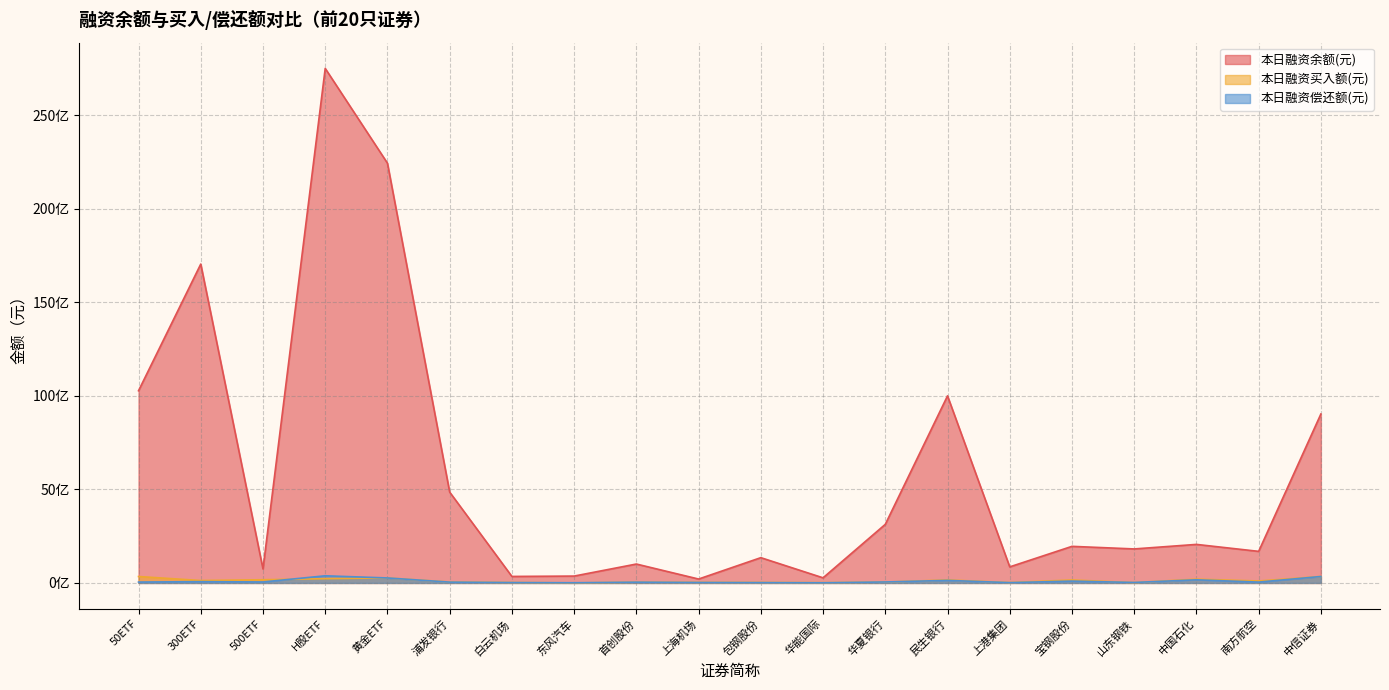

How many times do 本日融资偿还额(元) and 本日融资买入额(元) cross each other?

8